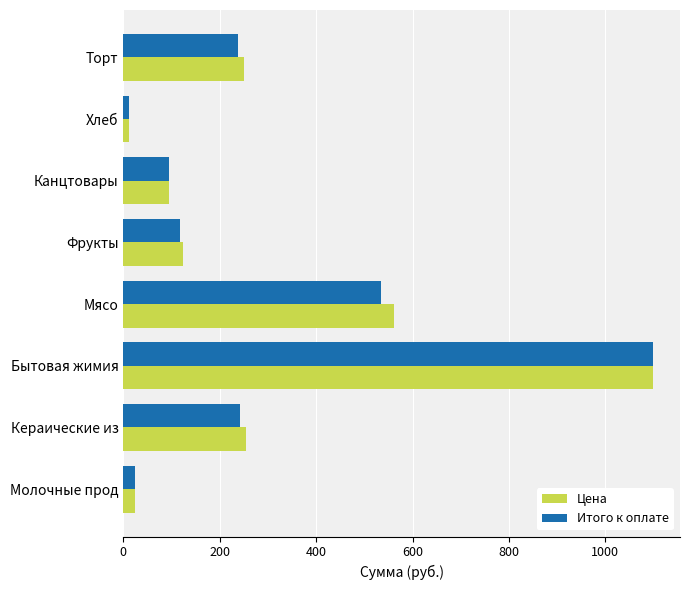

Is the value of Итого к оплате at Молочные прод greater than the value of Цена at Кераические из?

No